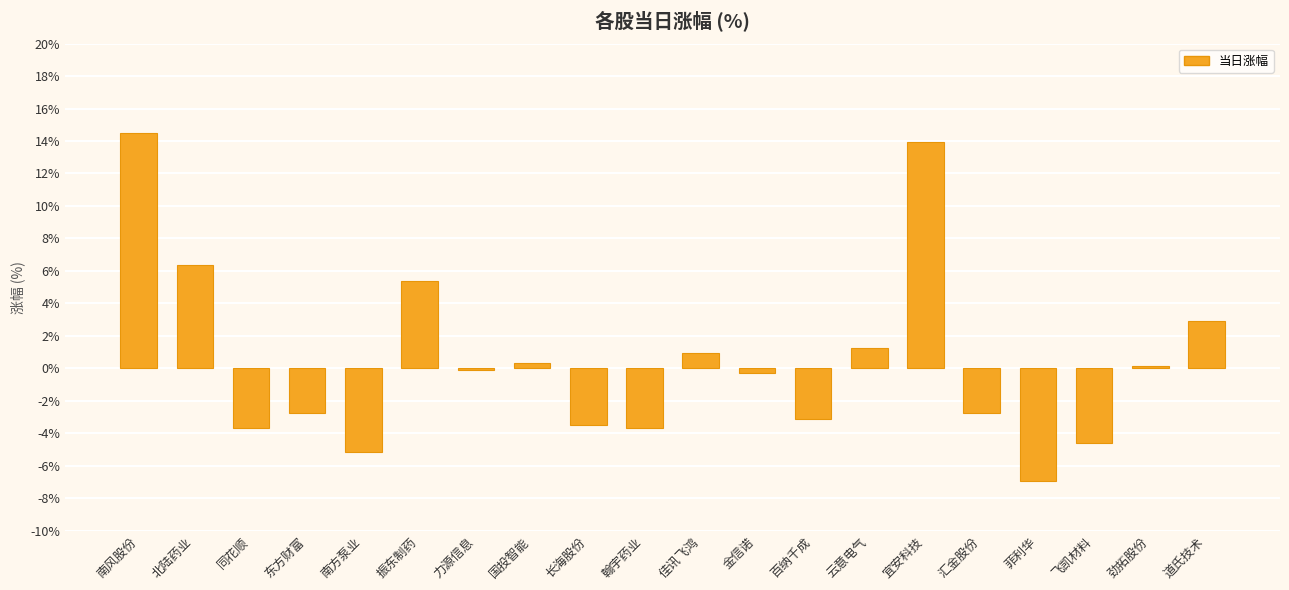

The value at 菲利华 is -12.2. True or false?

False